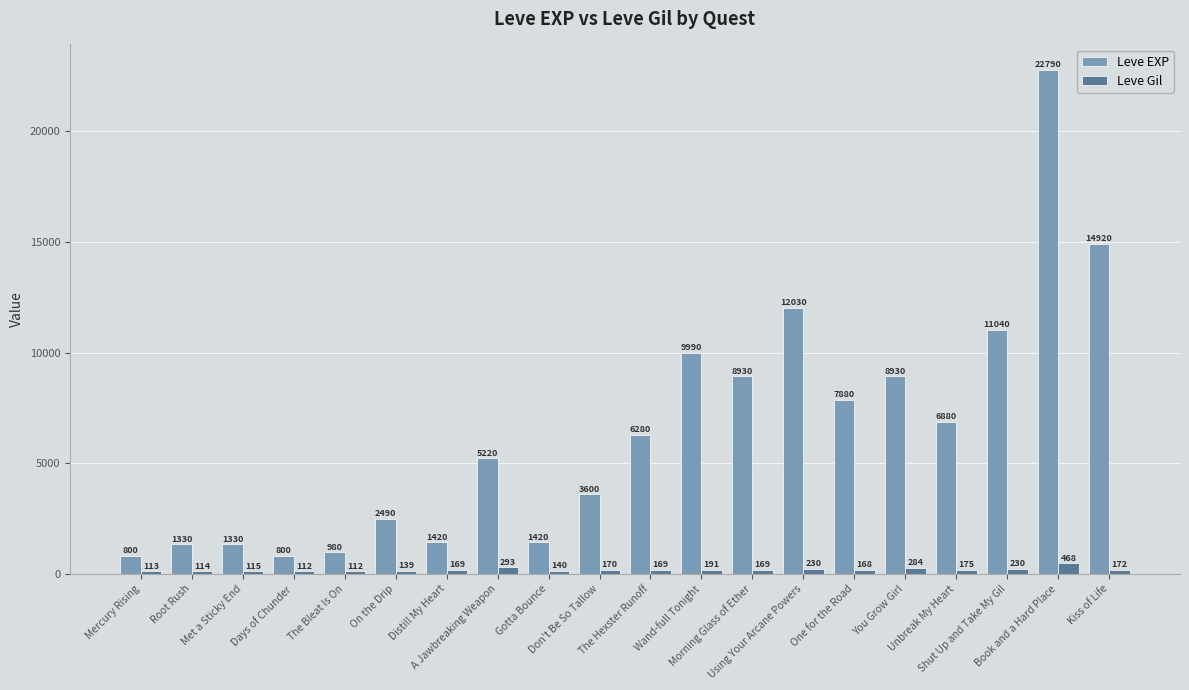

What is the label of the 7th bar from the right?

Using Your Arcane Powers